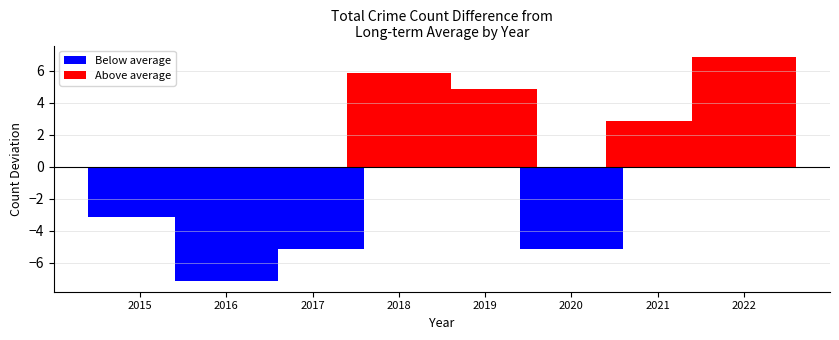

At which category is the sum across all series the highest?

2022